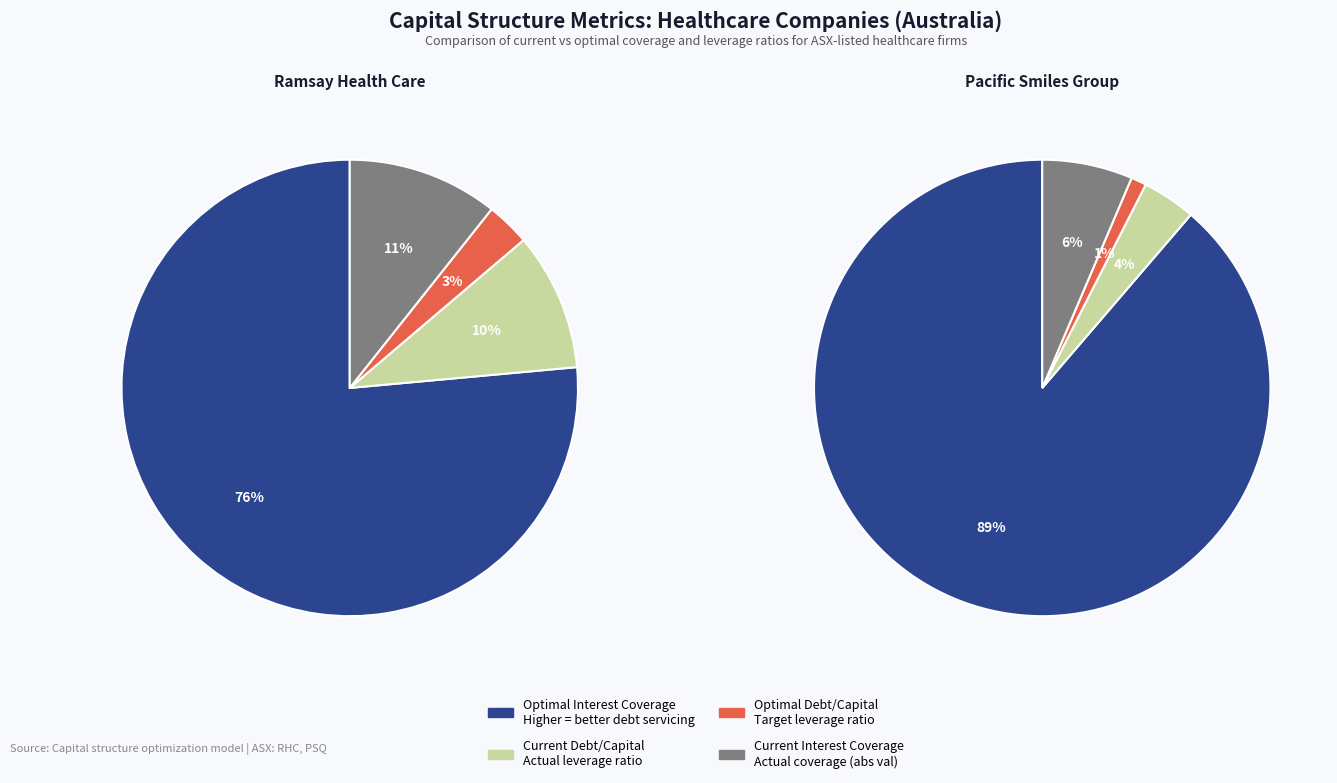

To the nearest percent, what is the combined percentage of Ramsay Health Care Limited (ASX:RHC) and Pacific Smiles Group Limited (ASX:PSQ)?

100%